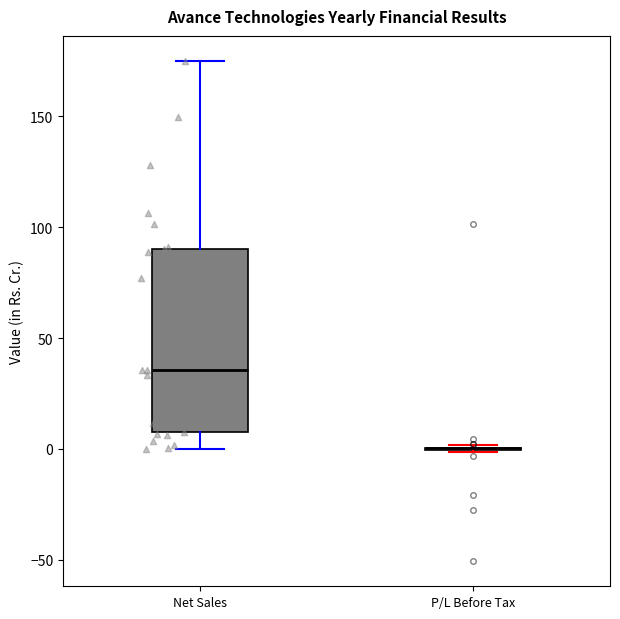

Reading left to right, read every box against the y-axis: the position of its median line, the range the box covers, and the ends of its whiskers. The values are not printed on the chart, so give them approximately, as read against the axis.

Net Sales: median 35, box 10 to 90, whiskers 0 to 175
P/L Before Tax: box collapsed to a line at 0, whiskers 0 to 0